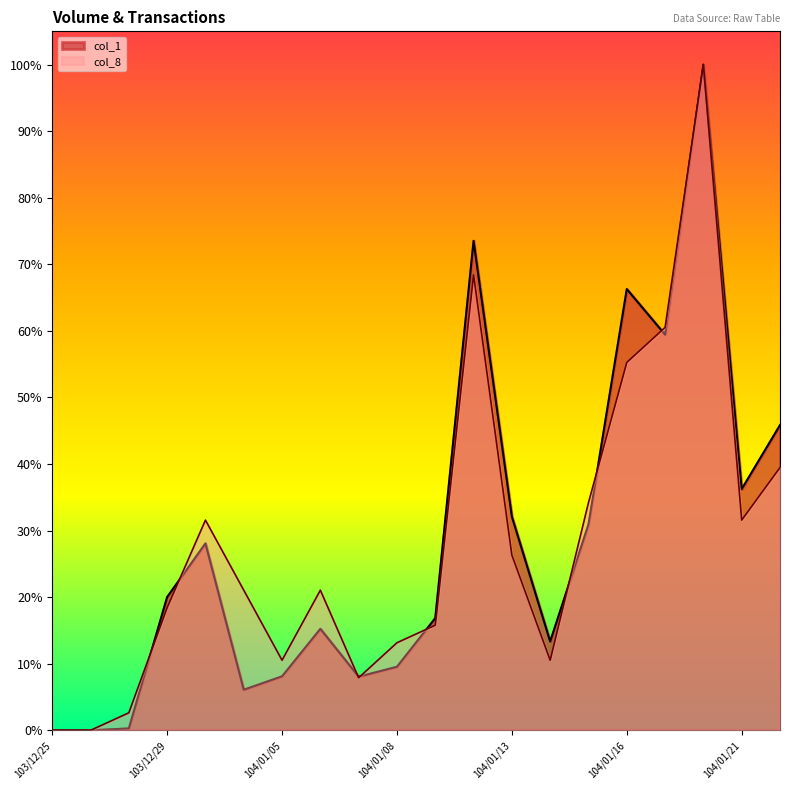

Does the chart display data point markers on the line(s)?

No